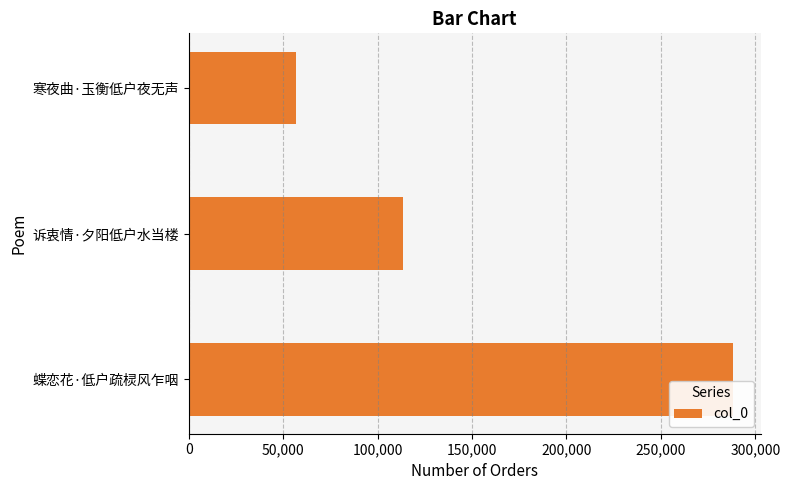

What is the smallest value displayed?

56691